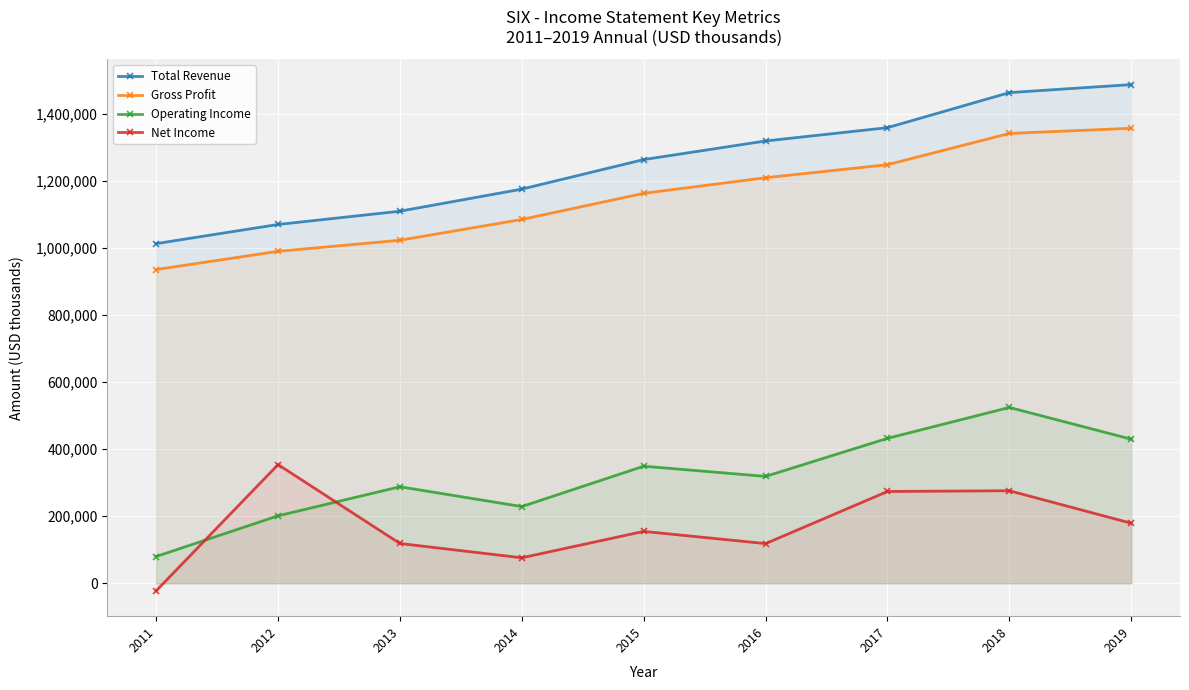

Which label corresponds to the largest value in the chart?

2019